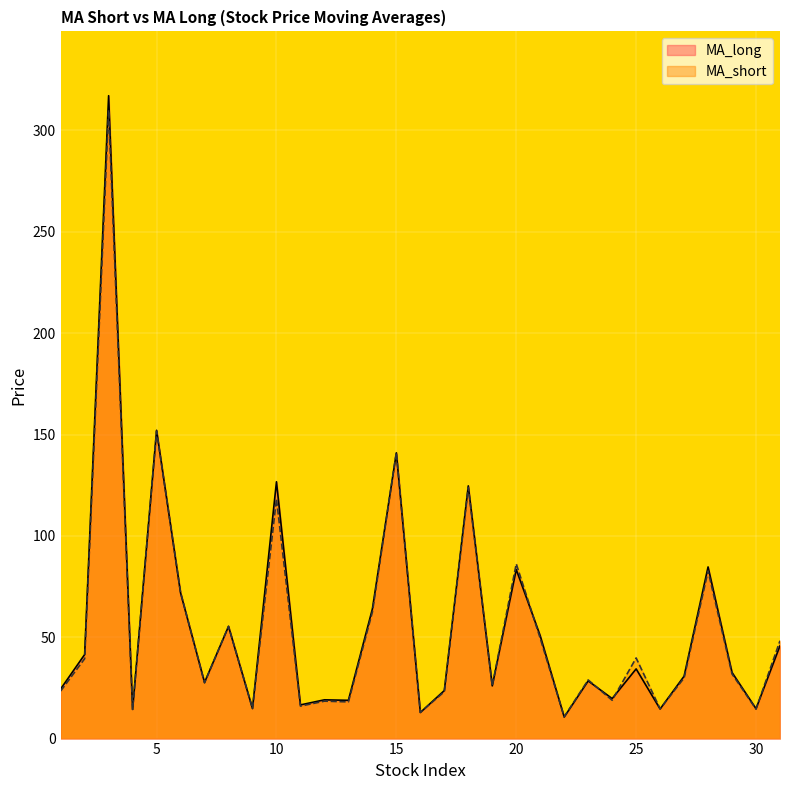

Reading left to right, what are all the values shown in this chart?

MA_long: 24.5	41.5	317.2	14.5	152.1	71.9	27.7	55.3	14.8	126.7	16.6	19.1	18.9	64.0	141.0	12.9	23.7	124.7	26.0	83.4	50.7	10.6	28.5	19.7	34.4	14.6	30.8	84.7	32.6	14.7	45.8
MA_short: 23.5	39.4	310.1	14.3	151.7	72.2	27.5	55.4	14.8	118.3	16.0	18.5	18.1	62.4	141.2	12.9	23.1	123.9	26.0	86.2	49.5	10.8	28.9	18.9	39.8	14.7	29.9	82.7	31.9	14.6	48.3